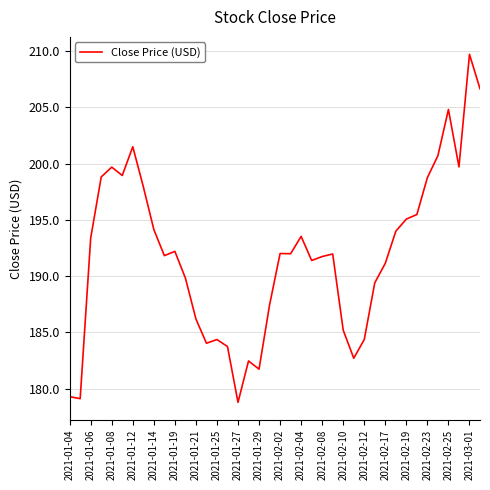

What is the maximum value shown in the chart?

209.7